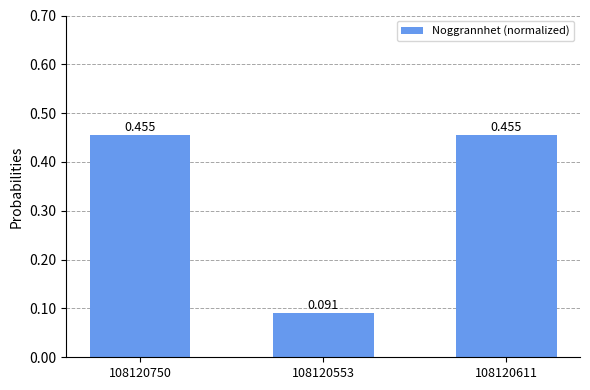

Count the values in the range 0 to 1.

3